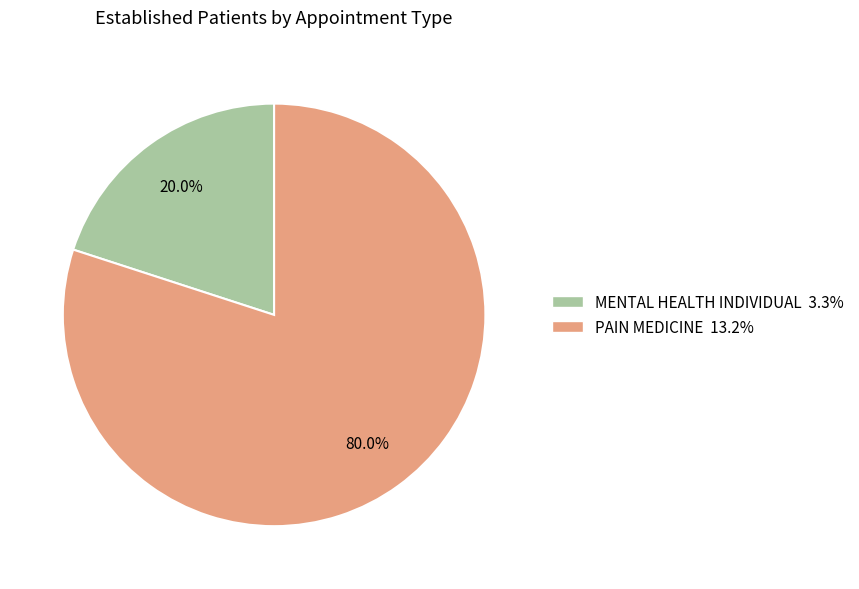

What is the largest slice in the pie chart?

PAIN MEDICINE